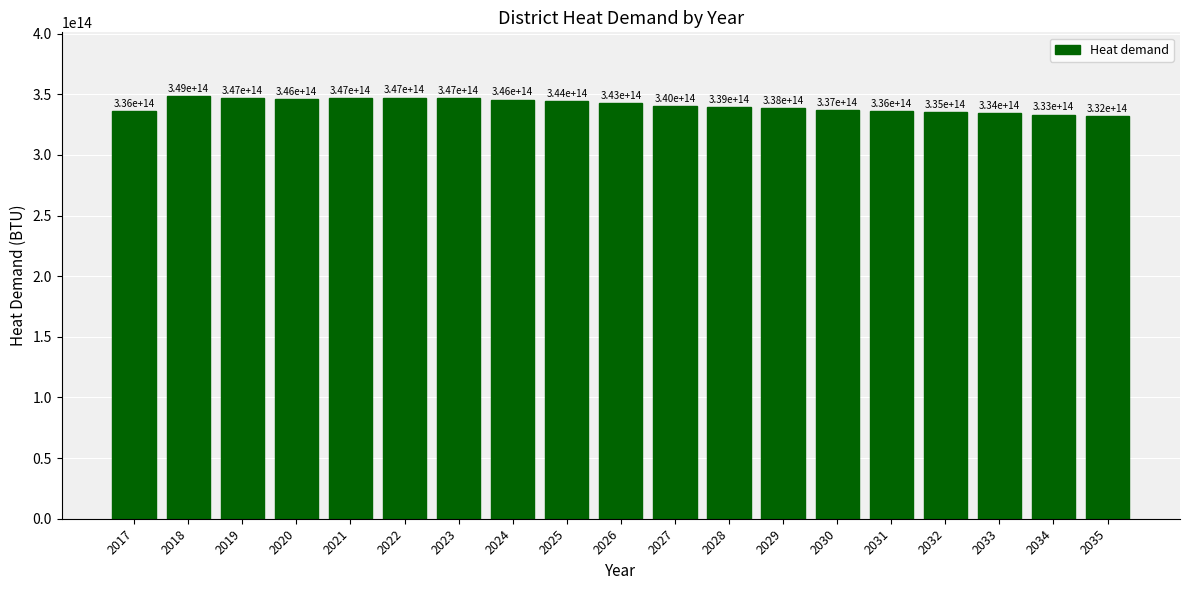

Between 2023 and 2029, which is larger?

2023